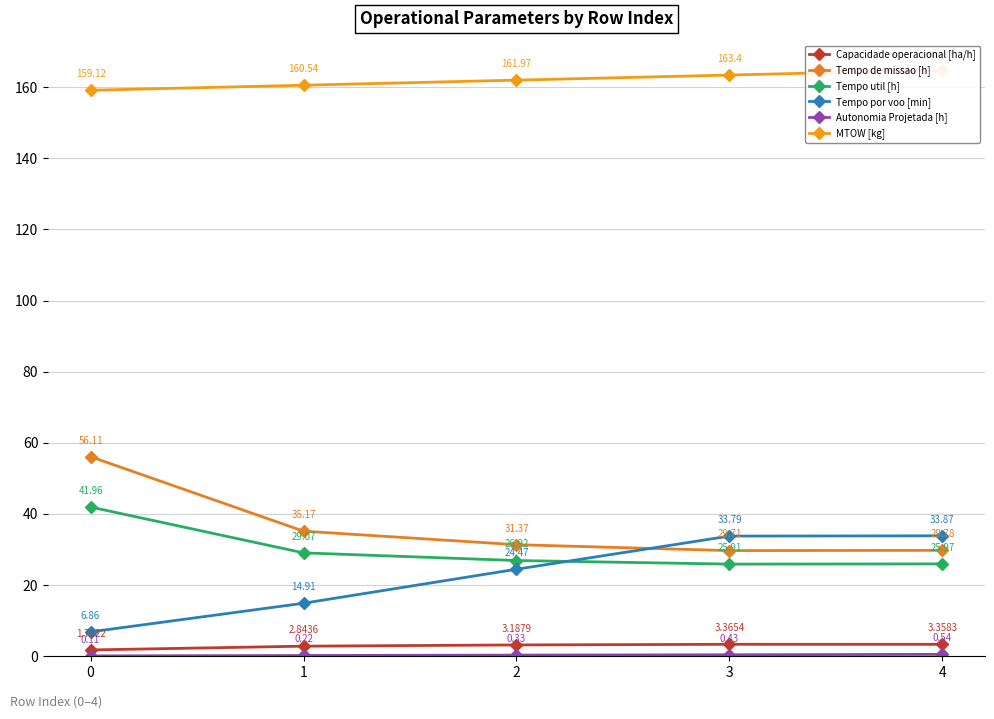

What is the total value across all series at 0?

265.9